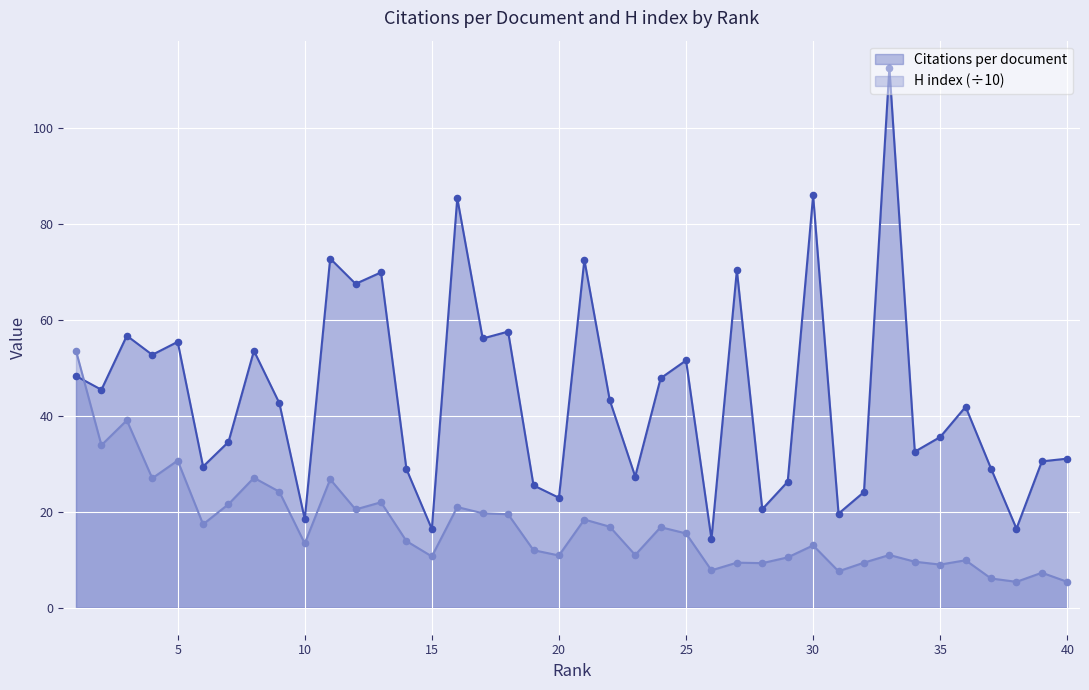

Is the value of H index at 24 greater than the value of Citations per document at 30?

No